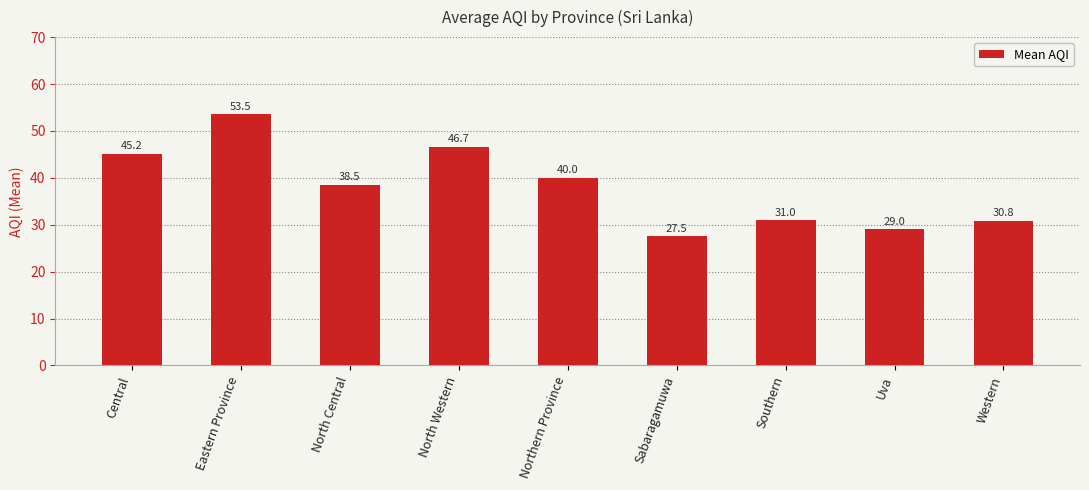

What is the greatest value displayed?

53.5